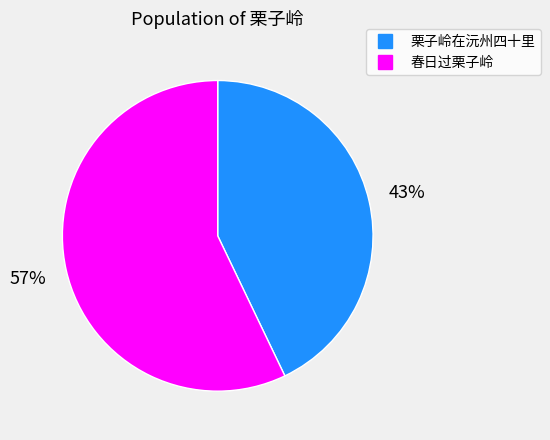

What percentage is the 栗子岭在沅州四十里 slice, to the nearest percent?

43%